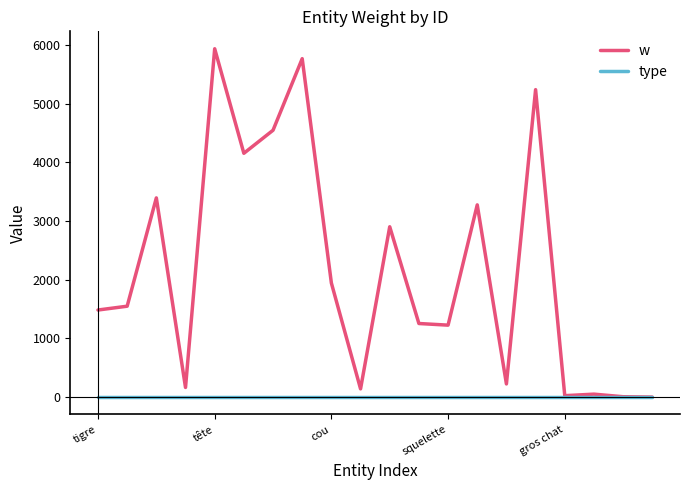

Which series has the largest total across all categories?

w